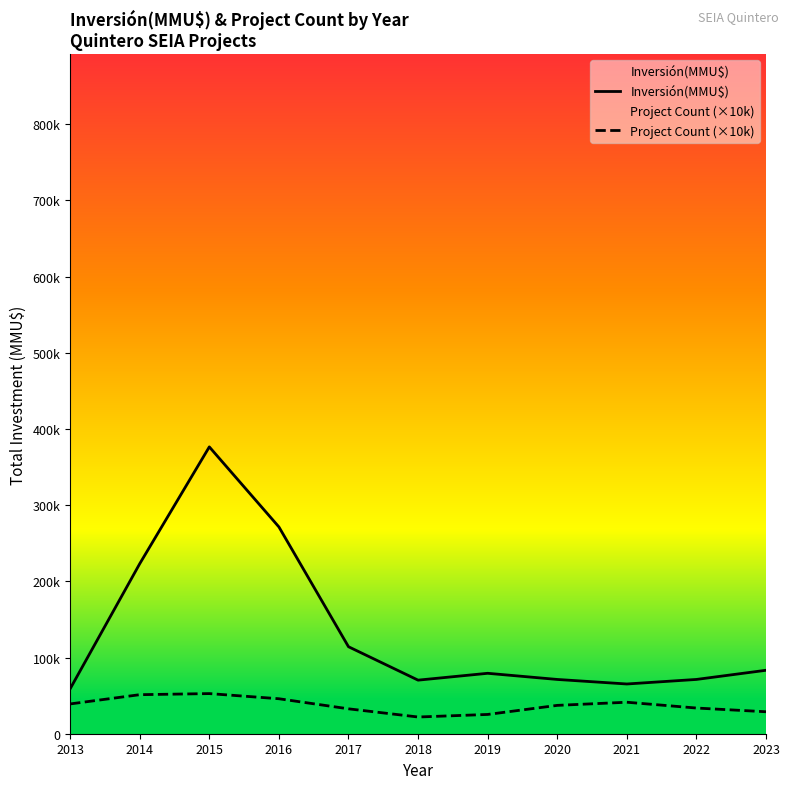

Which series has the widest spread of values?

Inversión(MMU$)